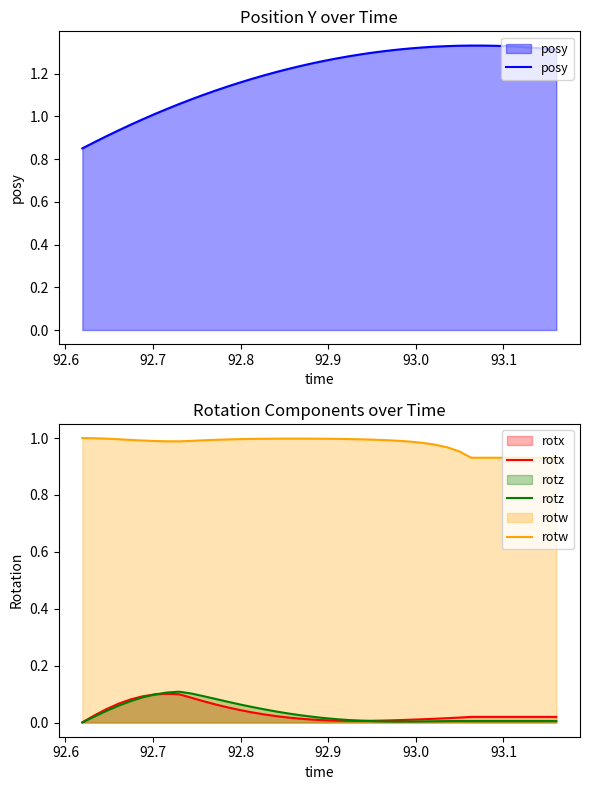

Count the number of data series in this chart.

4